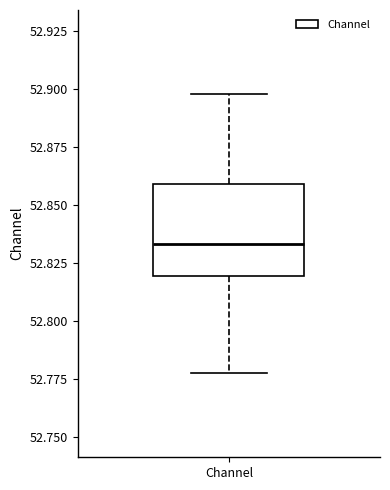

Read this box plot against the y-axis: the position of the median line, the range covered by the box, and the ends of both whiskers. The values are not printed on the chart, so give them approximately, as read against the axis.

median 52.835, box 52.820 to 52.860, whiskers 52.775 to 52.900